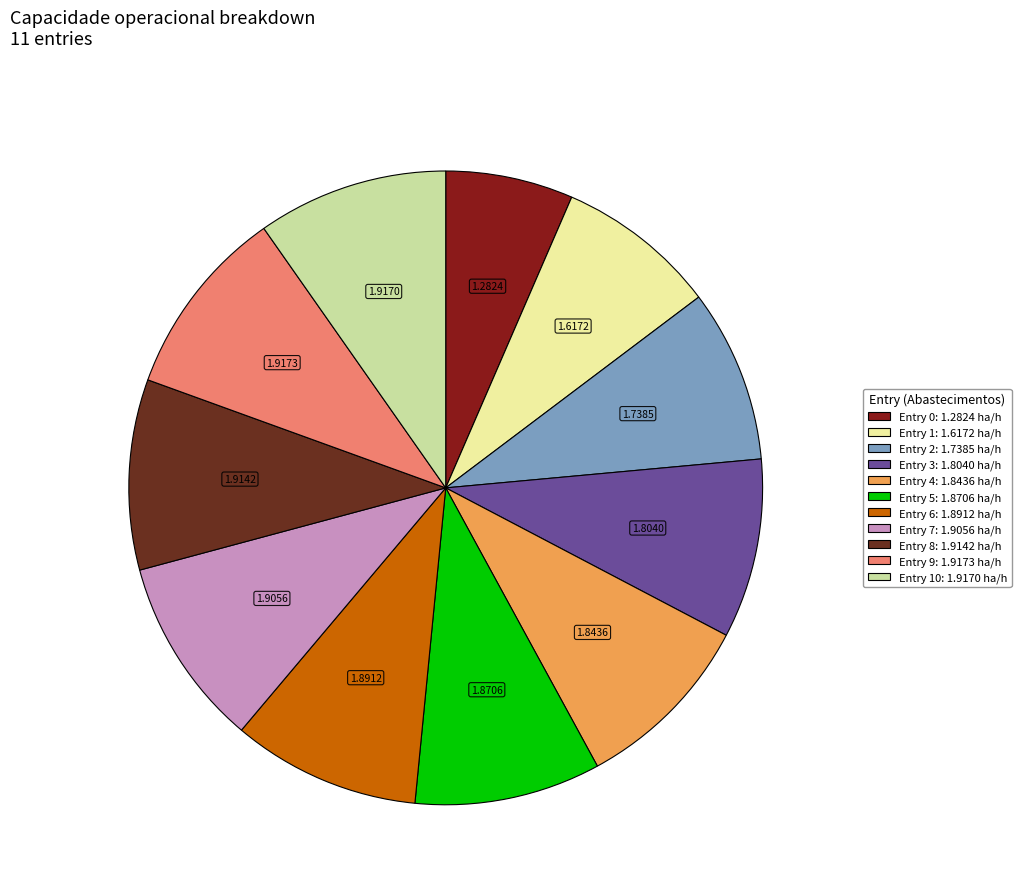

Rank the categories by value from highest to lowest.

9, 10, 8, 7, 6, 5, 4, 3, 2, 1, 0